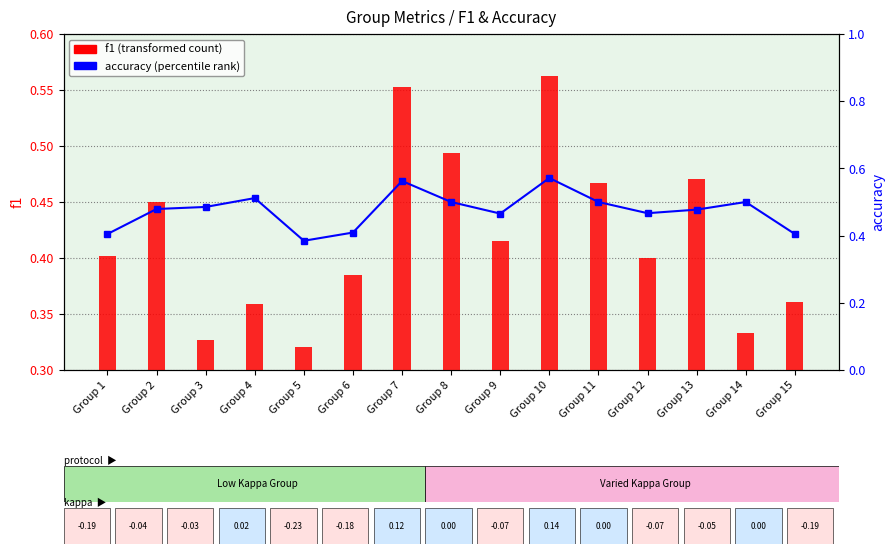

Is it true that accuracy equals 0.1 at Group 8?

False